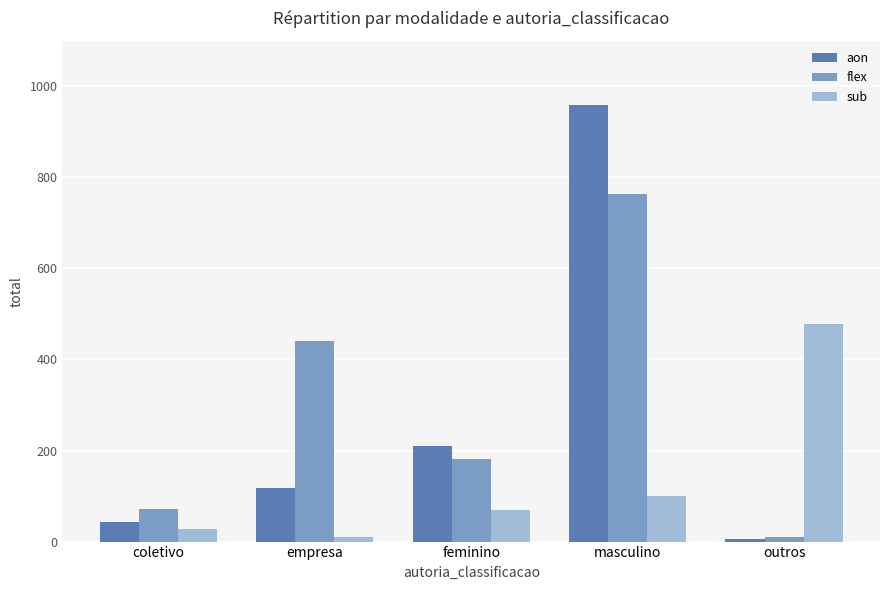

At which label does aon reach its minimum?

outros